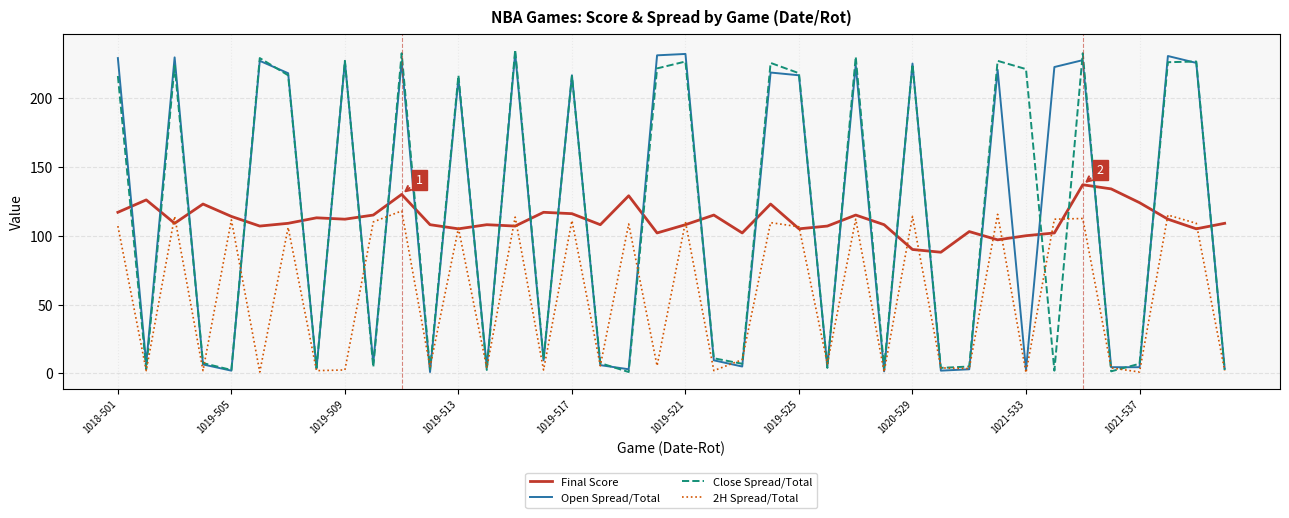

What is the maximum value for 2H Spread/Total?

118.0